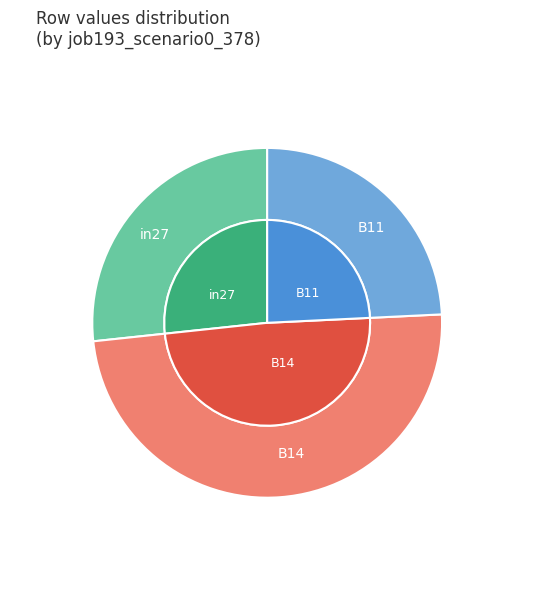

Is it true that in27 is 27% of the pie?

True